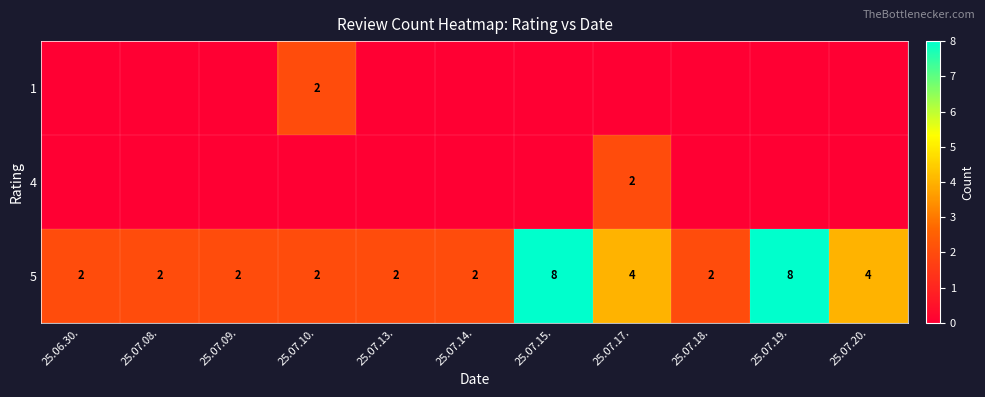

At which category is the sum across all series the highest?

25.07.15.